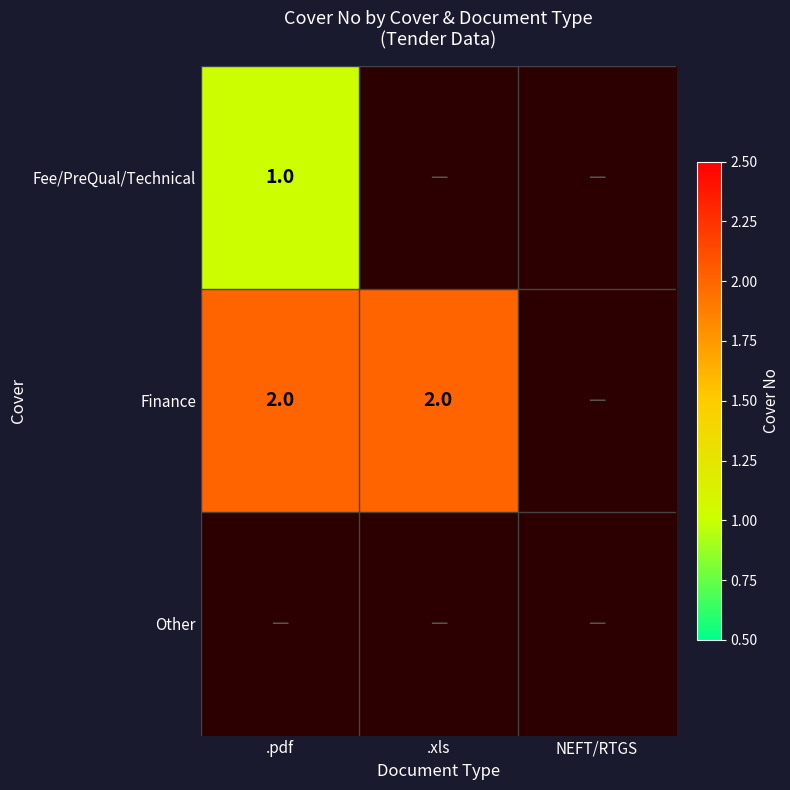

At which category does the chart reach its peak across all series?

.pdf